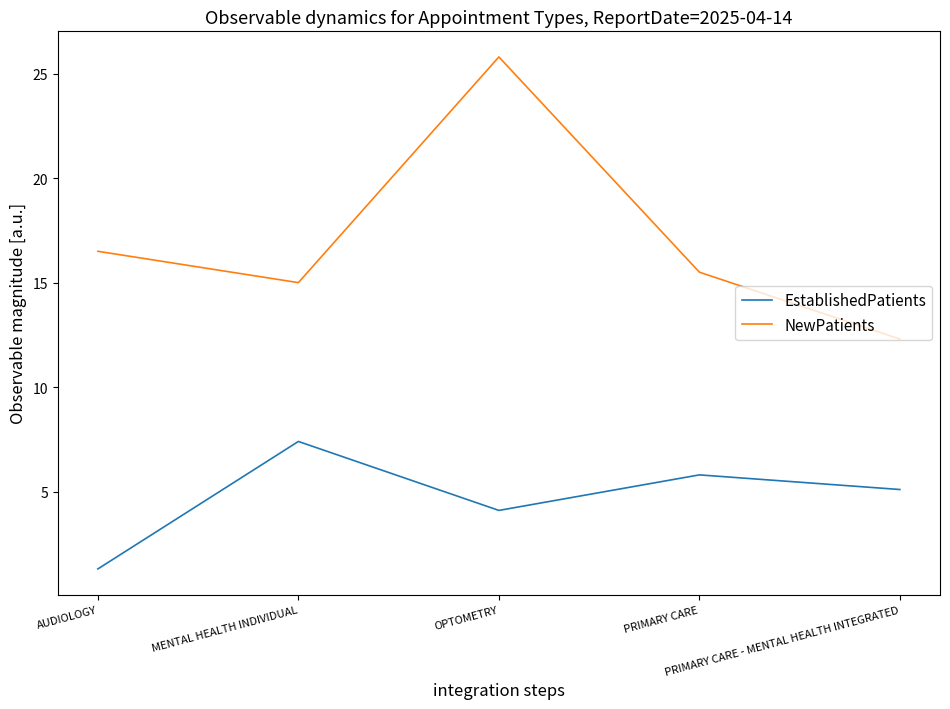

What is the difference between the second highest and minimum values in the NewPatients series?

4.2